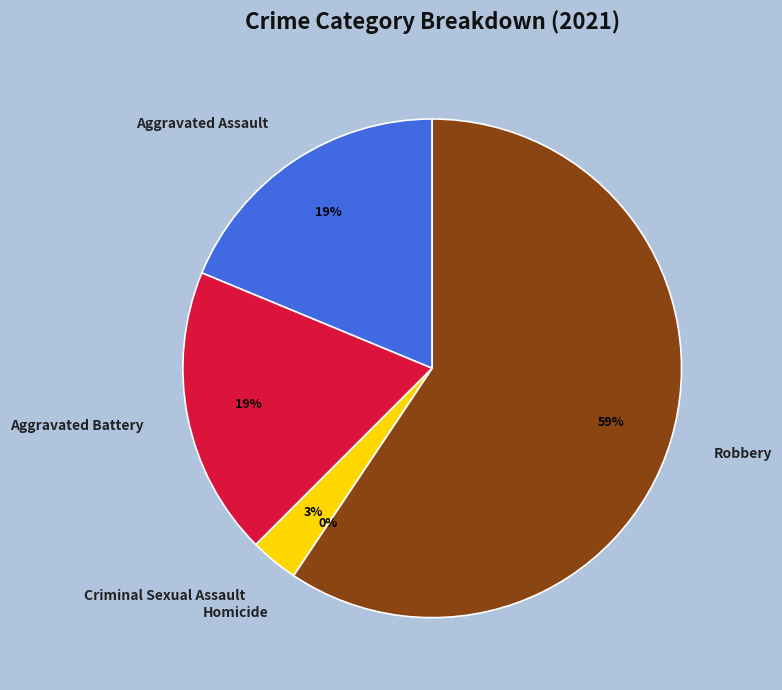

Does Robbery represent more than half of the total?

Yes